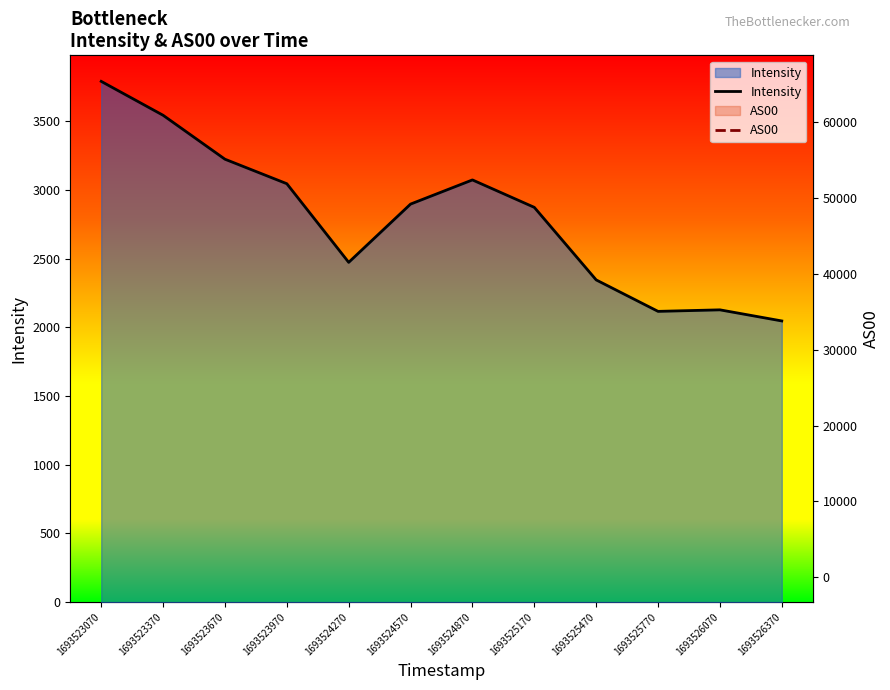

List the series in order of their peak value, lowest first.

Intensity, AS00